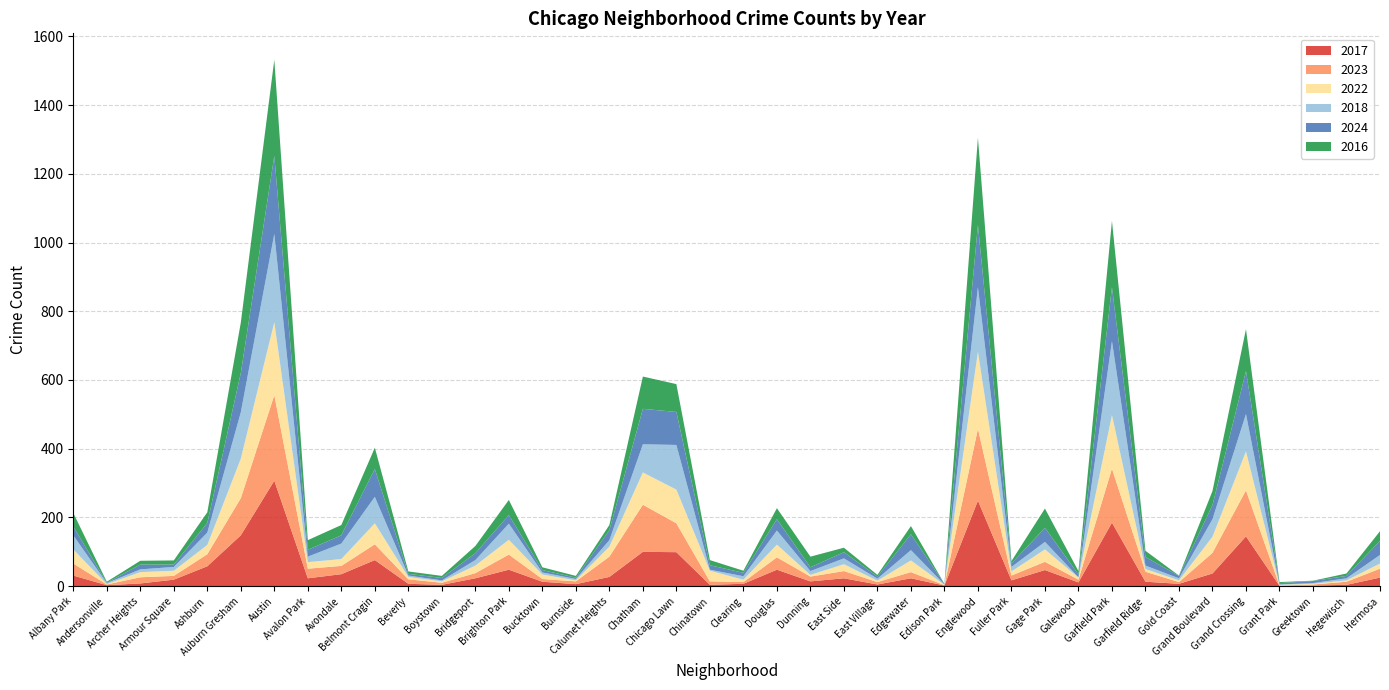

Reading left to right, transcribe all the data shown in this chart.

2017: Albany Park=31	Andersonville=3	Archer Heights=8	Armour Square=19	Ashburn=58	Auburn Gresham=148	Austin=307	Avalon Park=23	Avondale=35	Belmont Cragin=76	Beverly=7	Boystown=4	Bridgeport=23	Brighton Park=48	Bucktown=13	Burnside=6	Calumet Heights=27	Chatham=100	Chicago Lawn=99	Chinatown=4	Clearing=7	Douglas=48	Dunning=14	East Side=23	East Village=5	Edgewater=23	Edison Park=2	Englewood=249	Fuller Park=17	Gage Park=47	Galewood=11	Garfield Park=185	Garfield Ridge=13	Gold Coast=7	Grand Boulevard=37	Grand Crossing=145	Grant Park=1	Greektown=2	Hegewisch=4	Hermosa=25
2023: Albany Park=35	Andersonville=2	Archer Heights=18	Armour Square=11	Ashburn=35	Auburn Gresham=108	Austin=249	Avalon Park=28	Avondale=24	Belmont Cragin=46	Beverly=13	Boystown=6	Bridgeport=15	Brighton Park=44	Bucktown=8	Burnside=8	Calumet Heights=59	Chatham=137	Chicago Lawn=84	Chinatown=10	Clearing=5	Douglas=36	Dunning=14	East Side=21	East Village=7	Edgewater=18	Edison Park=1	Englewood=209	Fuller Park=14	Gage Park=24	Galewood=8	Garfield Park=157	Garfield Ridge=29	Gold Coast=5	Grand Boulevard=60	Grand Crossing=134	Grant Park=1	Greektown=3	Hegewisch=9	Hermosa=26
2022: Albany Park=41	Andersonville=1	Archer Heights=15	Armour Square=15	Ashburn=27	Auburn Gresham=115	Austin=212	Avalon Park=19	Avondale=20	Belmont Cragin=61	Beverly=7	Boystown=4	Bridgeport=22	Brighton Park=43	Bucktown=13	Burnside=3	Calumet Heights=29	Chatham=94	Chicago Lawn=98	Chinatown=31	Clearing=7	Douglas=37	Dunning=5	East Side=20	East Village=4	Edgewater=34	Edison Park=1	Englewood=224	Fuller Park=12	Gage Park=36	Galewood=6	Garfield Park=156	Garfield Ridge=8	Gold Coast=5	Grand Boulevard=47	Grand Crossing=113	Grant Park=2	Greektown=2	Hegewisch=4	Hermosa=15
2018: Albany Park=41	Andersonville=3	Archer Heights=8	Armour Square=11	Ashburn=36	Auburn Gresham=135	Austin=257	Avalon Park=16	Avondale=45	Belmont Cragin=77	Beverly=4	Boystown=3	Bridgeport=16	Brighton Park=47	Bucktown=6	Burnside=4	Calumet Heights=19	Chatham=82	Chicago Lawn=130	Chinatown=3	Clearing=10	Douglas=41	Dunning=11	East Side=17	East Village=6	Edgewater=30	Edison Park=1	Englewood=188	Fuller Park=13	Gage Park=22	Galewood=1	Garfield Park=215	Garfield Ridge=10	Gold Coast=6	Grand Boulevard=51	Grand Crossing=109	Grant Park=1	Greektown=2	Hegewisch=6	Hermosa=25
2024: Albany Park=26	Andersonville=1	Archer Heights=14	Armour Square=7	Ashburn=28	Auburn Gresham=114	Austin=227	Avalon Park=20	Avondale=24	Belmont Cragin=81	Beverly=5	Boystown=7	Bridgeport=20	Brighton Park=25	Bucktown=7	Burnside=4	Calumet Heights=29	Chatham=103	Chicago Lawn=96	Chinatown=13	Clearing=10	Douglas=33	Dunning=11	East Side=18	East Village=6	Edgewater=46	Edison Park=2	Englewood=181	Fuller Park=10	Gage Park=41	Galewood=8	Garfield Park=157	Garfield Ridge=25	Gold Coast=7	Grand Boulevard=41	Grand Crossing=125	Grant Park=4	Greektown=6	Hegewisch=7	Hermosa=41
2016: Albany Park=39	Andersonville=3	Archer Heights=11	Armour Square=12	Ashburn=31	Auburn Gresham=147	Austin=280	Avalon Park=28	Avondale=30	Belmont Cragin=62	Beverly=7	Boystown=6	Bridgeport=21	Brighton Park=44	Bucktown=8	Burnside=5	Calumet Heights=15	Chatham=94	Chicago Lawn=81	Chinatown=15	Clearing=6	Douglas=32	Dunning=31	East Side=13	East Village=5	Edgewater=24	Edison Park=0	Englewood=254	Fuller Park=7	Gage Park=56	Galewood=10	Garfield Park=193	Garfield Ridge=18	Gold Coast=1	Grand Boulevard=41	Grand Crossing=122	Grant Park=3	Greektown=1	Hegewisch=7	Hermosa=28